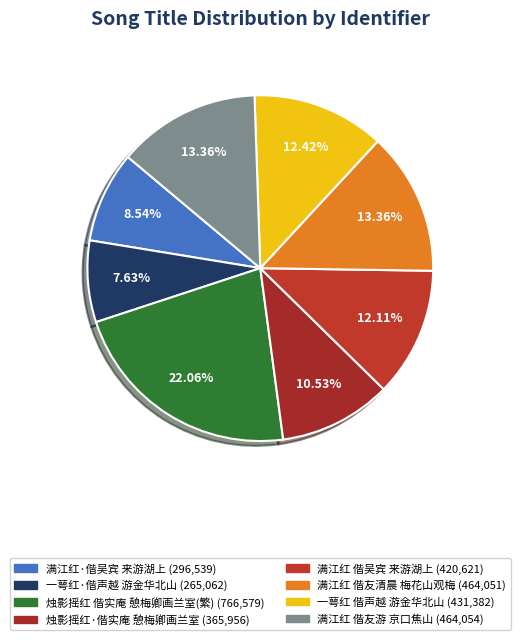

Rank the categories by value from lowest to highest.

一萼红·偕声越游金华北山, 满江红·偕吴宾来游湖上，过西冷桥吊苏小塞, 烛影摇红·偕实庵憩梅卿画兰室，灯下赋菊, 满江红 偕吴宾来游湖上，过西冷桥吊苏小塞, 一萼红 偕声越游金华北山, 满江红 偕友清晨梅花山观梅, 满江红 偕友游京口焦山兼访瘗鹤铭碑, 烛影摇红 偕实庵憩梅卿画兰室，灯下赋菊